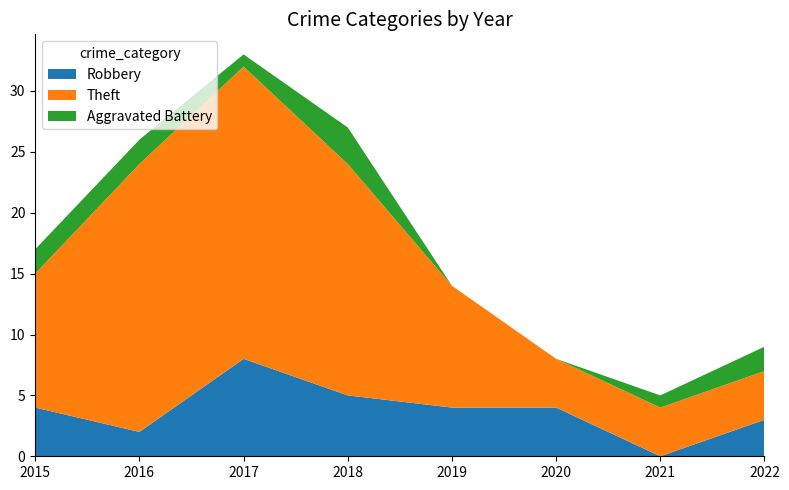

Reading left to right, list all the values displayed in this chart.

Robbery: 2015=4	2016=2	2017=8	2018=5	2019=4	2020=4	2021=0	2022=3
Theft: 2015=11	2016=22	2017=24	2018=19	2019=10	2020=4	2021=4	2022=4
Aggravated Battery: 2015=2	2016=2	2017=1	2018=3	2019=0	2020=0	2021=1	2022=2